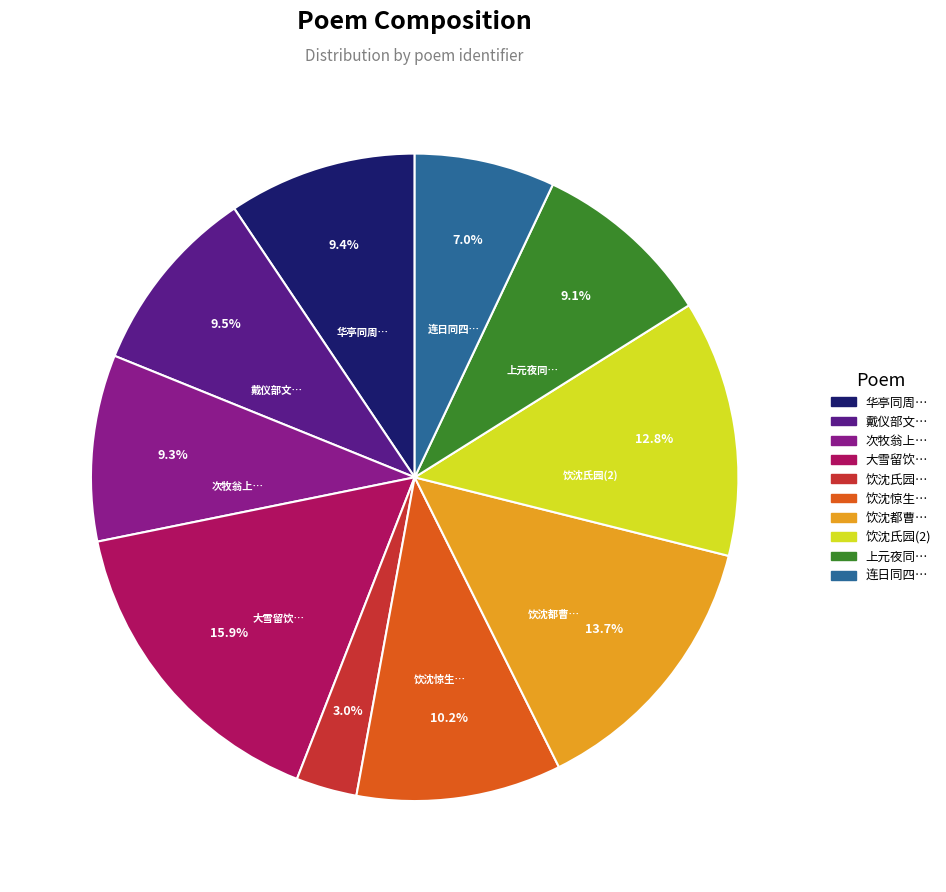

Is there a majority slice in this chart?

No